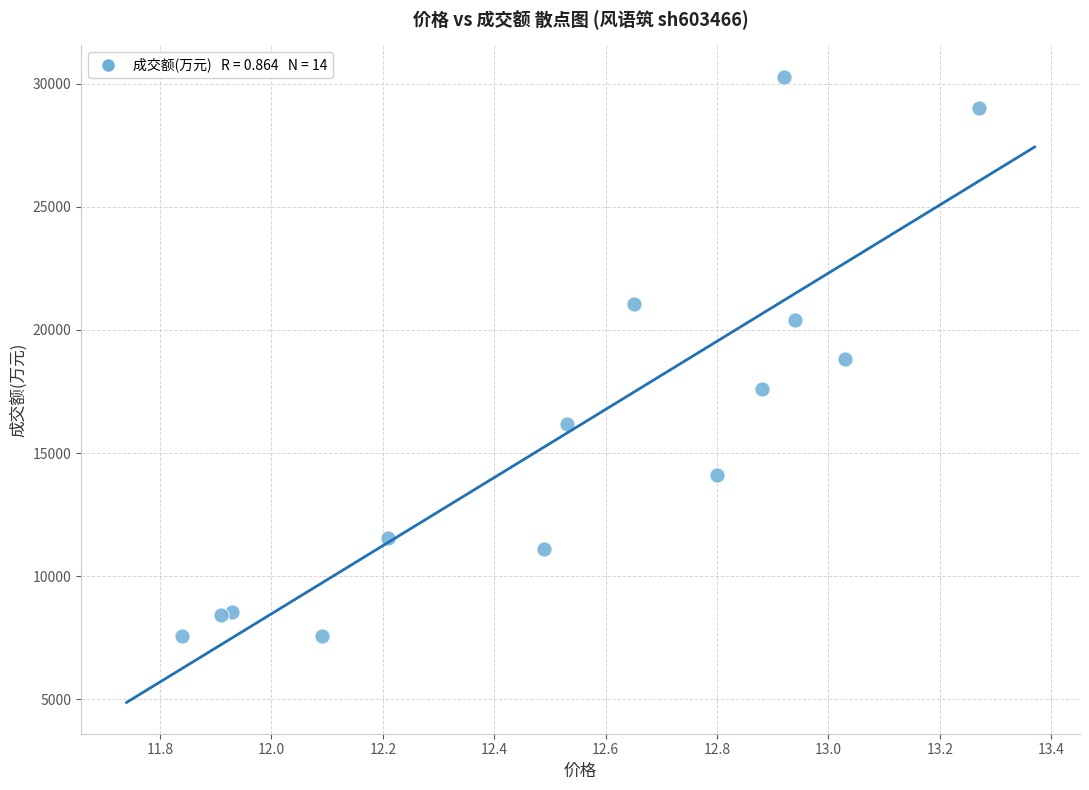

What is the range of Y values (max minus min)?

22736